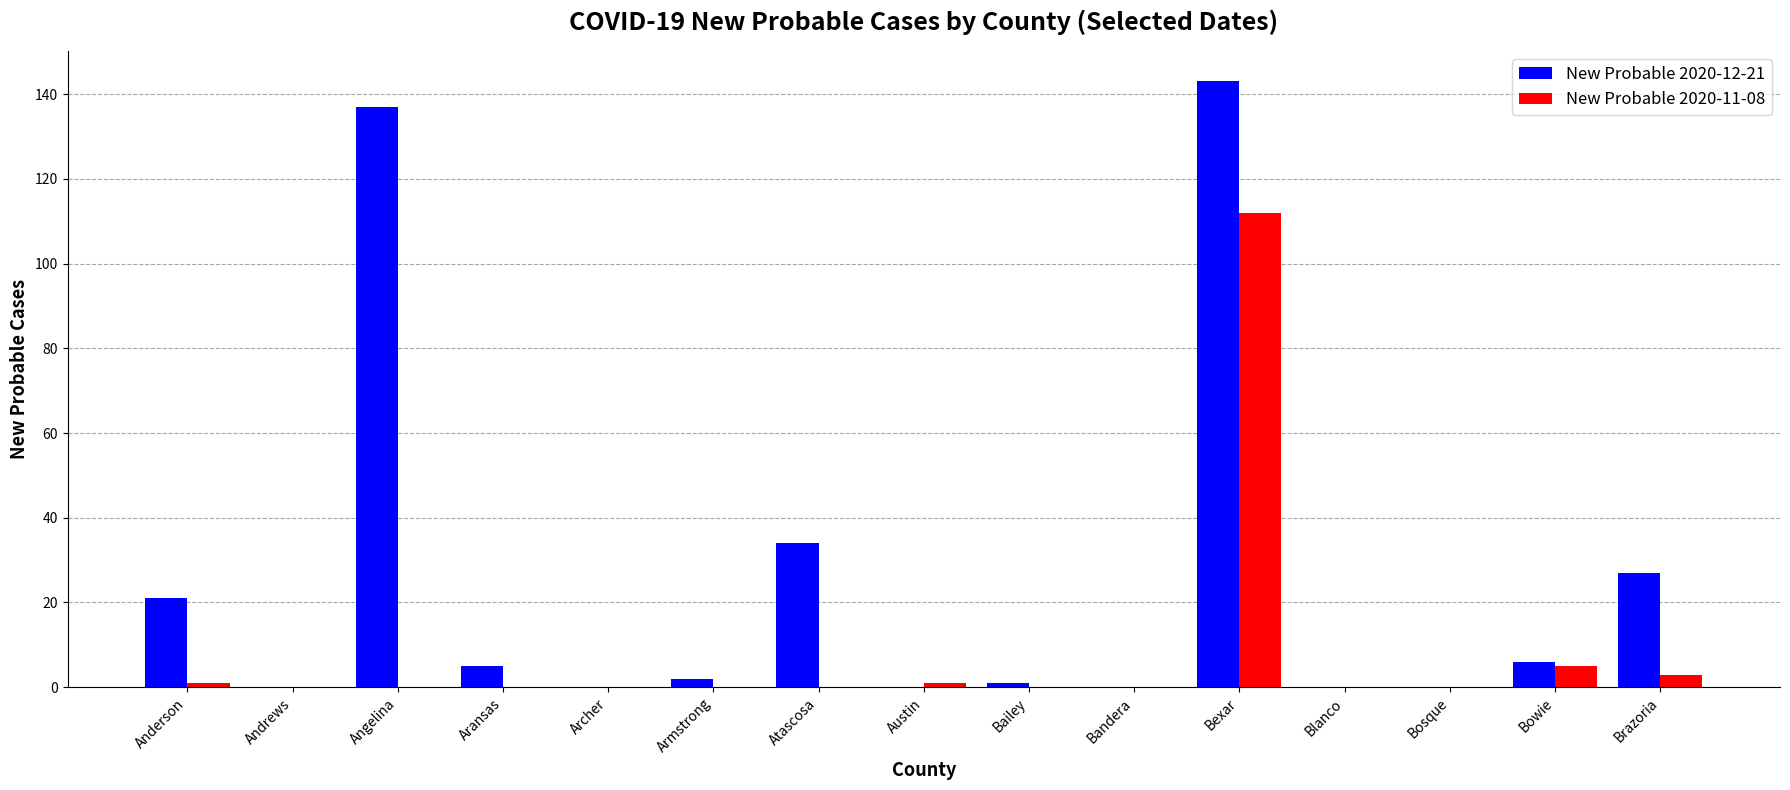

At which label does New Probable 2020-11-08 reach its peak?

Bexar